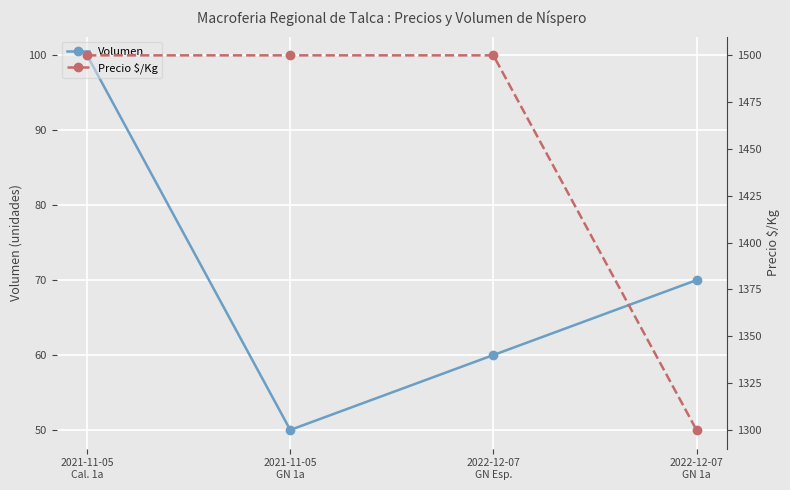

What is the label of the 4th point from the left?

2022-12-07
GN 1a